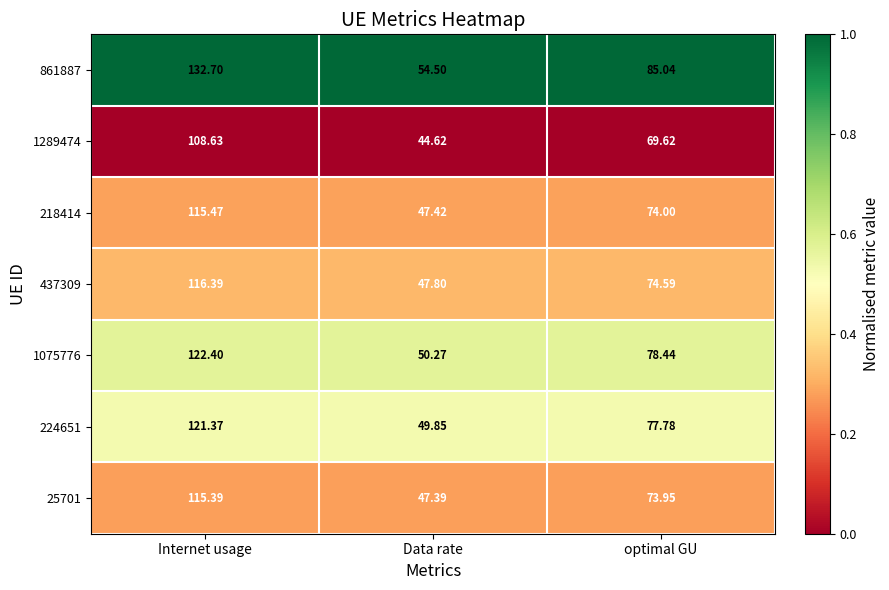

What is the spread (max minus min) of values at Internet usage?

24.1